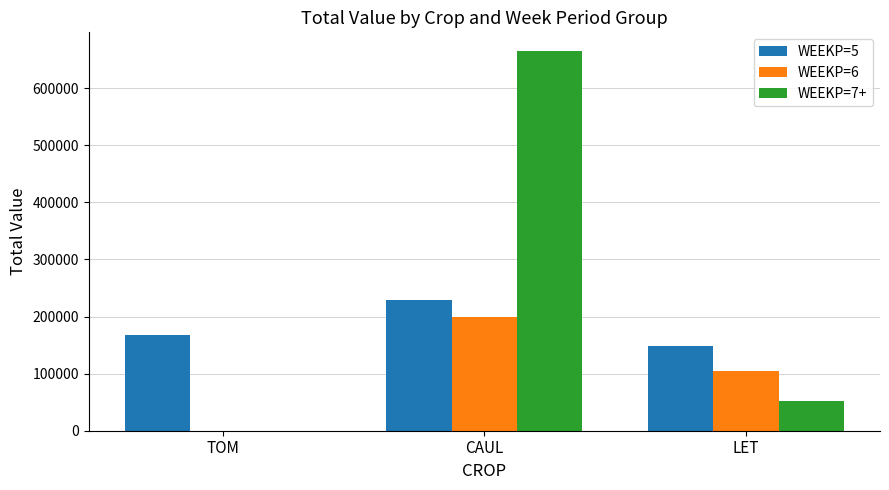

At which category is the sum across all series the highest?

CAUL